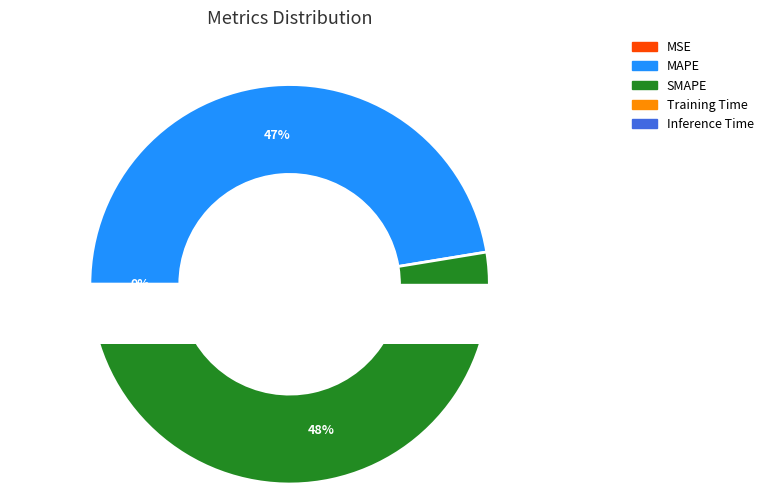

True or false: MSE accounts for 0% of the total.

True